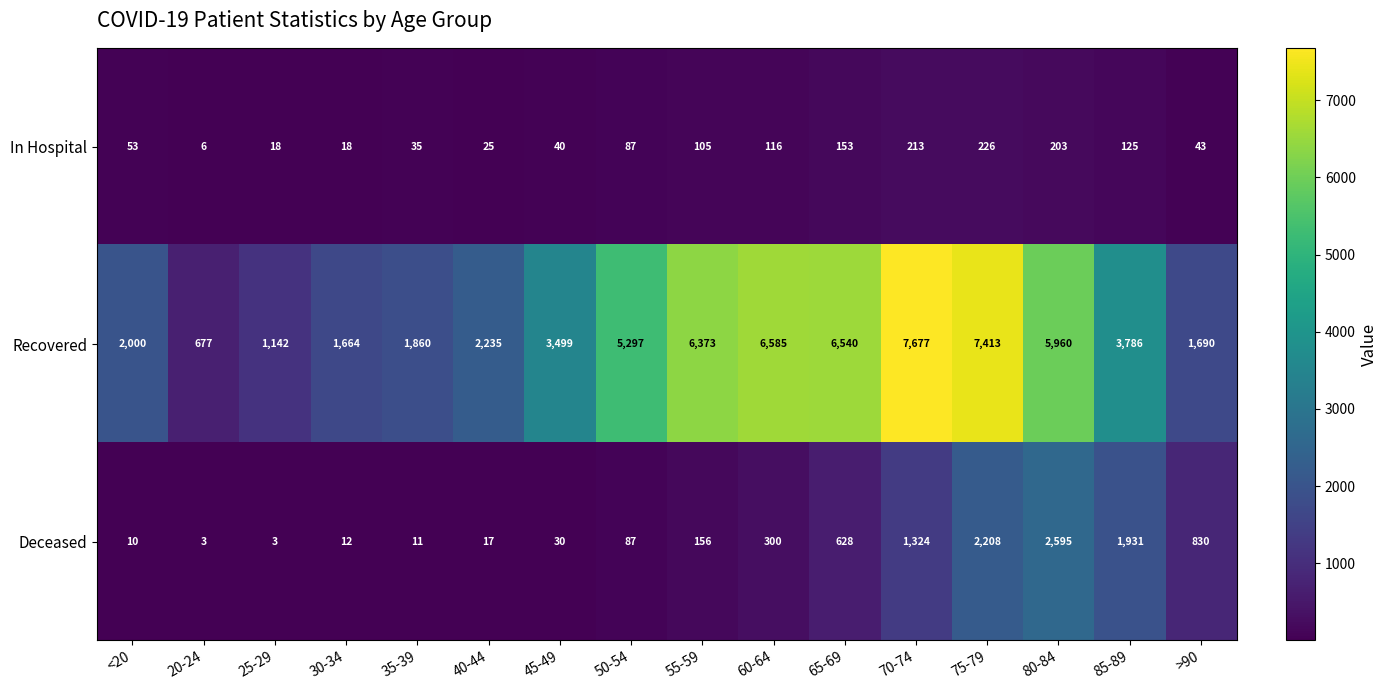

Which series has the largest range (max minus min)?

Recovered